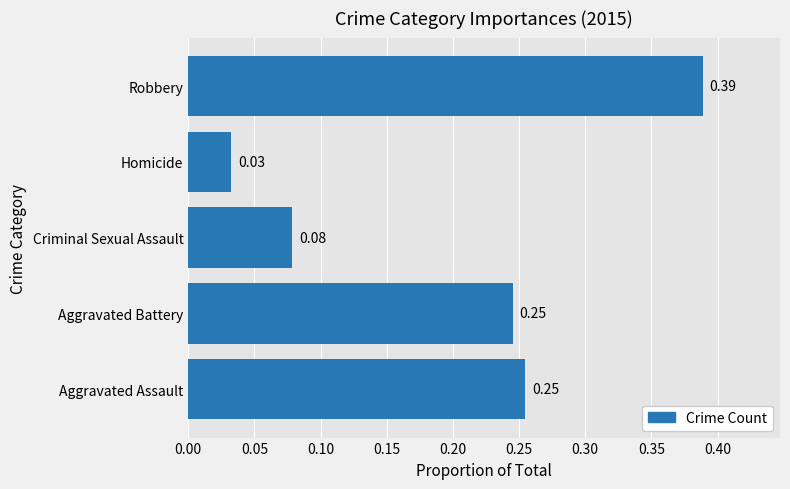

What is the sum of all values?

1.0